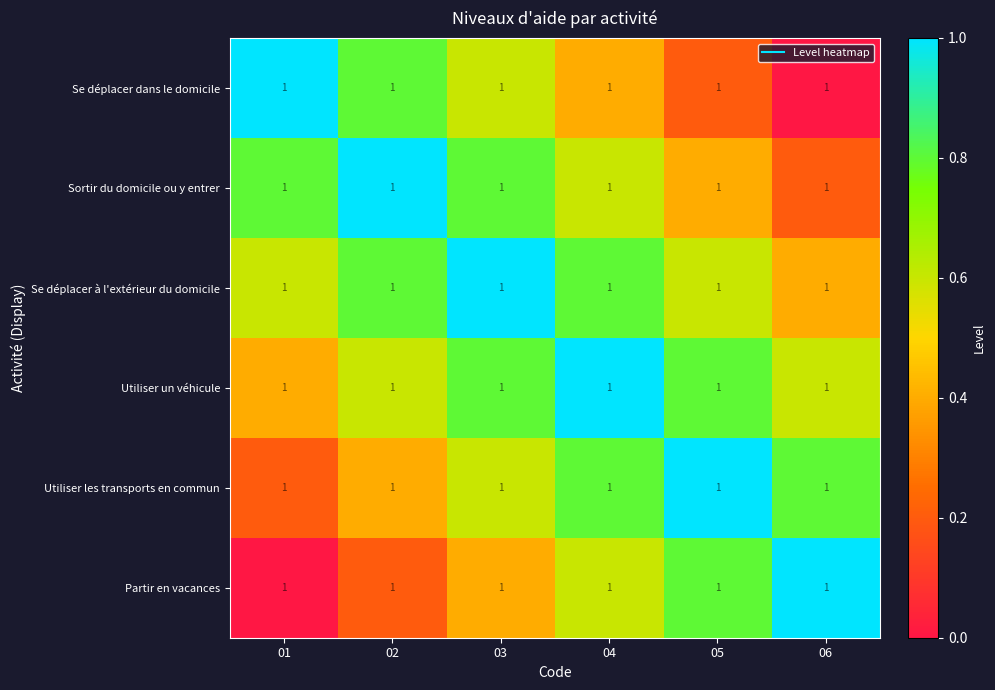

What is the difference between the maximum and minimum values in the Se déplacer dans le domicile series?

1.0